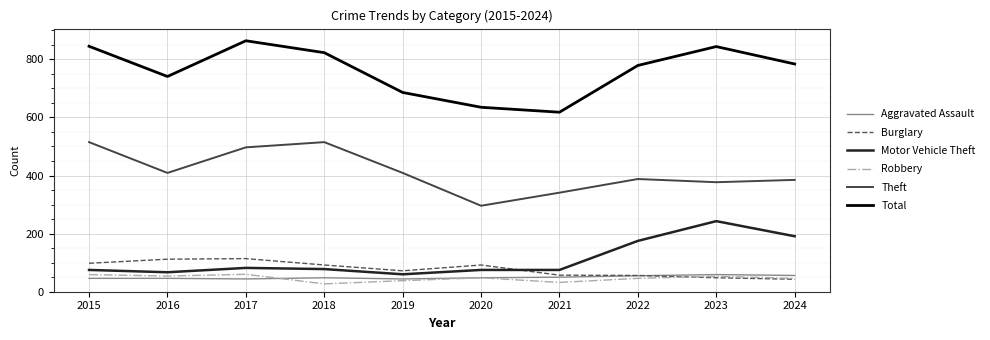

What is the difference between the maximum and second lowest values in the Theft series?

174